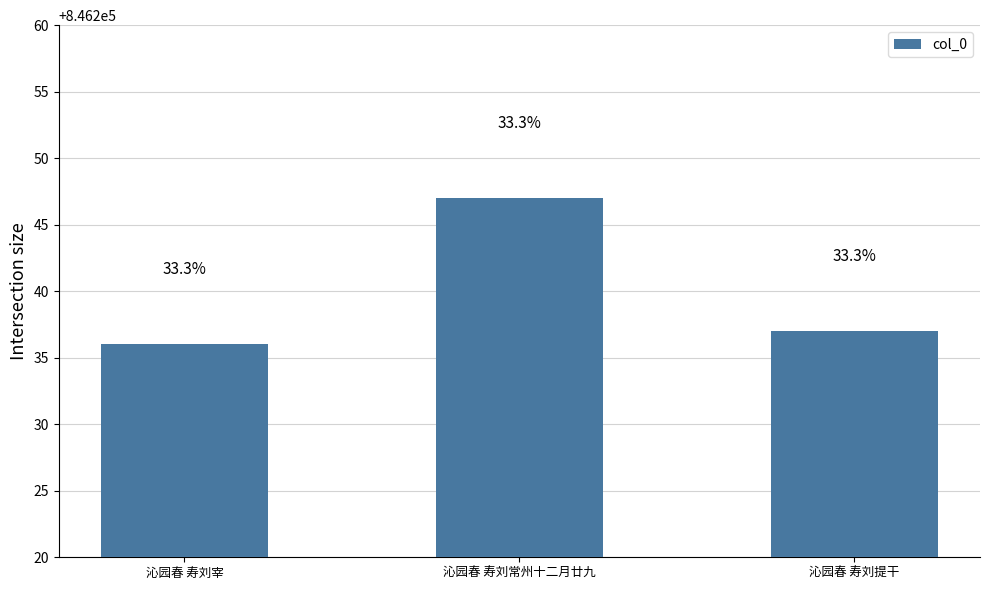

Which has a higher value, 沁园春 寿刘宰 or 沁园春 寿刘常州十二月廿九?

沁园春 寿刘常州十二月廿九